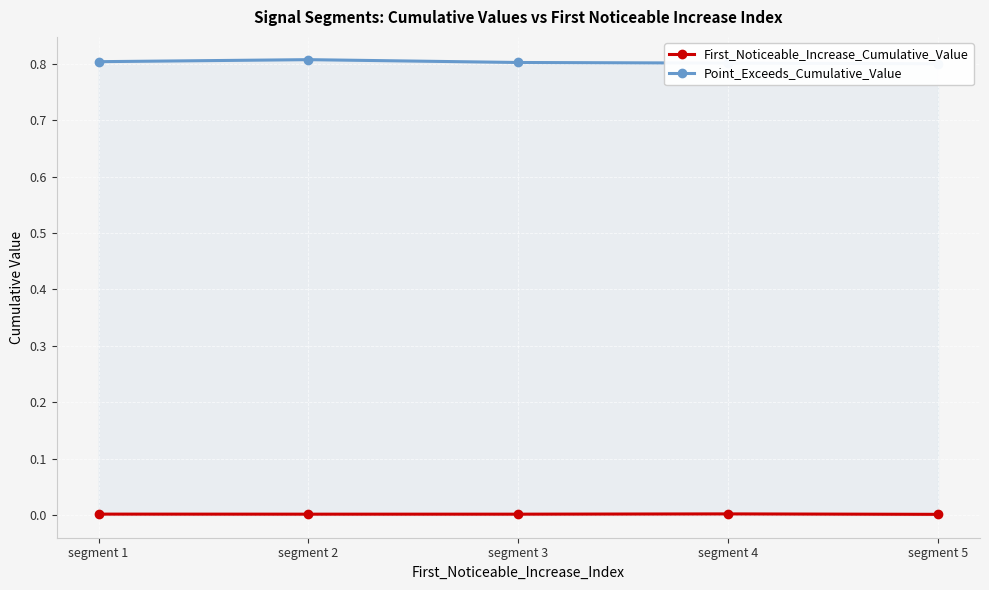

Where is the first local maximum for First_Noticeable_Increase_Cumulative_Value?

segment 4